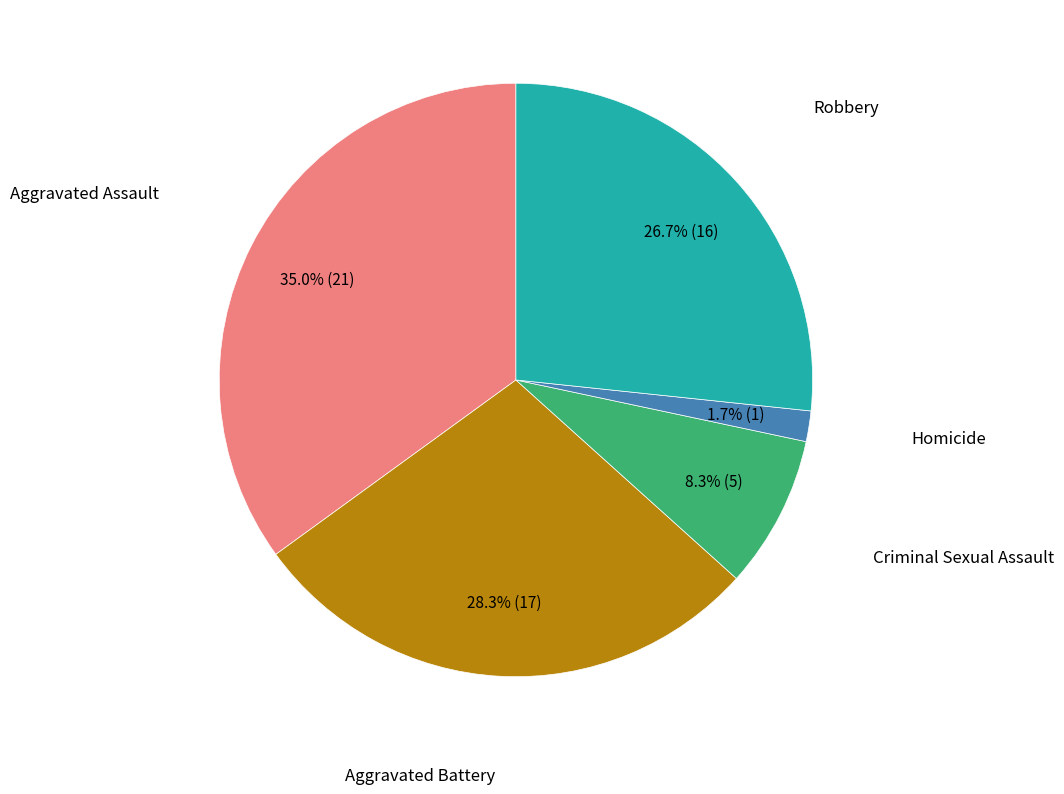

What is the largest slice in the pie chart?

Aggravated Assault